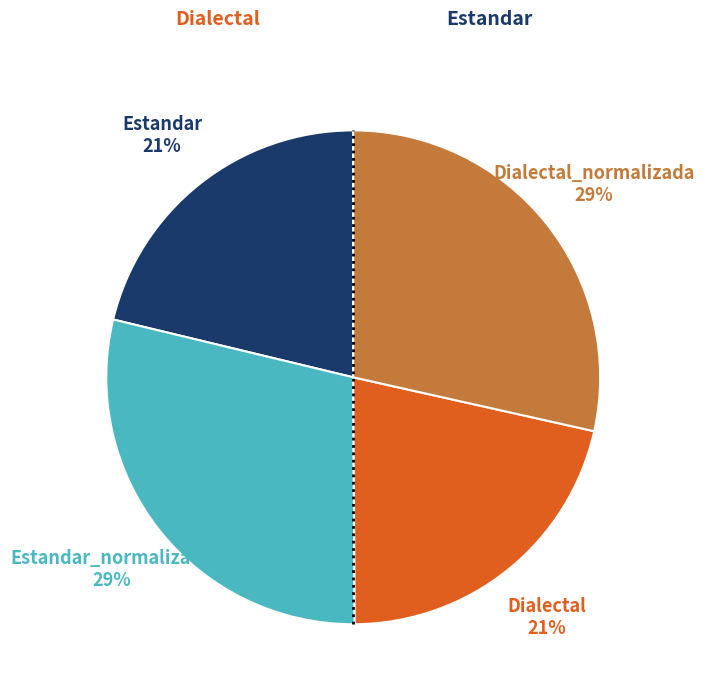

Is there any slice that represents more than half of the pie?

No